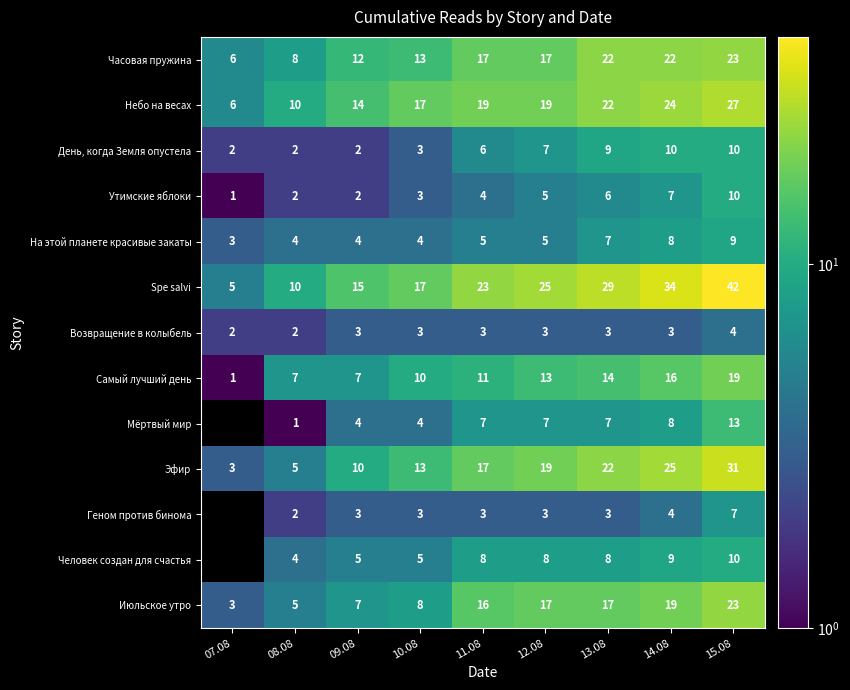

How many series are shown in this chart?

13